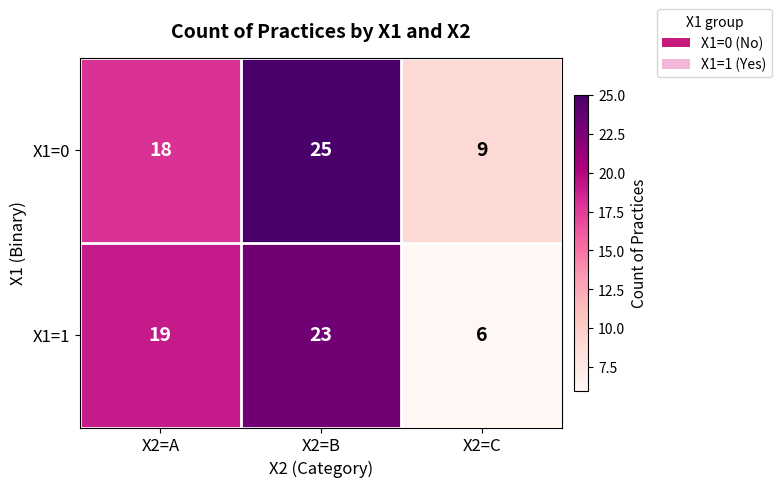

What is the difference between the highest and lowest values at X2=C?

3